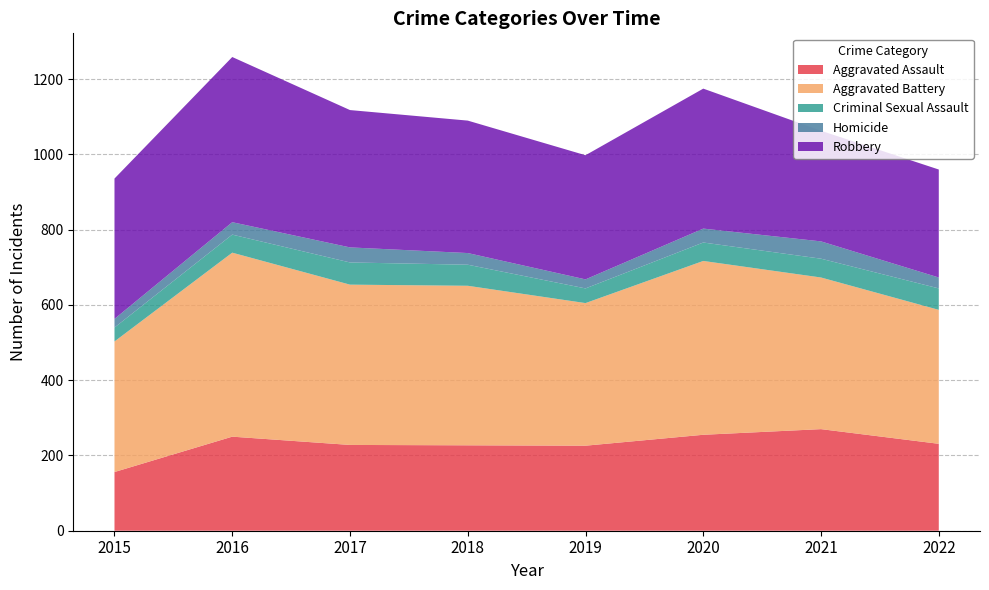

Reading left to right, what are all the values shown in this chart?

Aggravated Assault: 156	250	228	227	226	255	270	231
Aggravated Battery: 347	489	426	424	379	462	403	356
Criminal Sexual Assault: 37	48	59	56	39	49	50	57
Homicide: 23	33	40	31	24	37	46	29
Robbery: 373	439	365	352	330	372	294	287